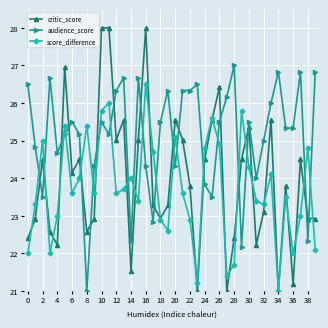

True or false: score_difference and critic_score intersect in this chart.

True